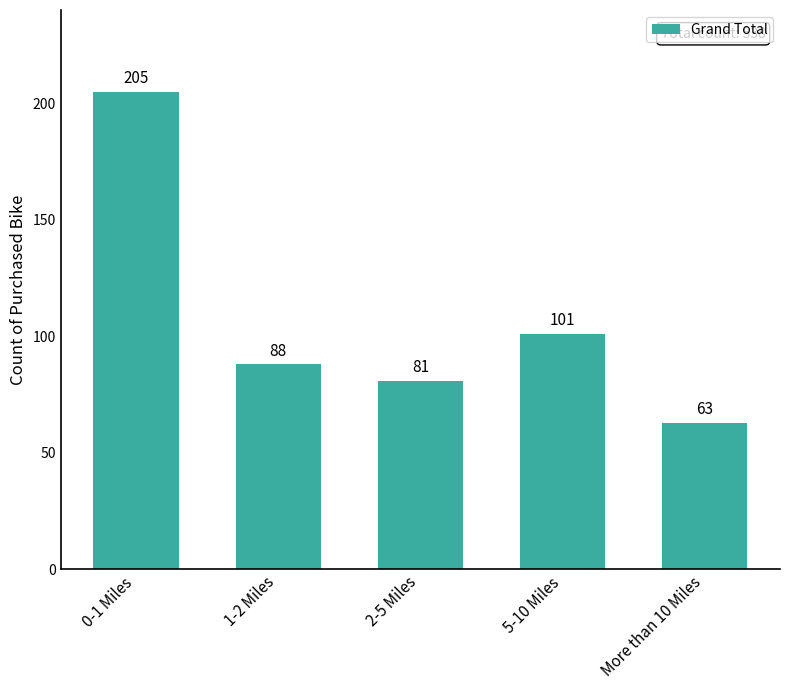

What is the change in value from 5-10 Miles to More than 10 Miles?

-38